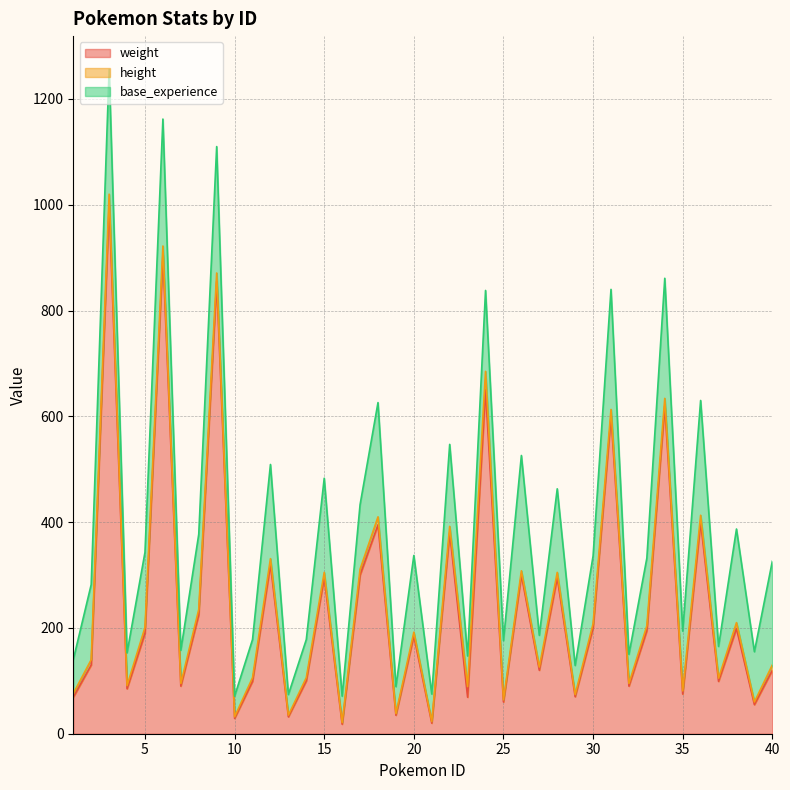

Reading left to right, list all the values displayed in this chart.

weight: 69	130	1000	85	190	905	90	225	855	29	99	320	32	100	295	18	300	395	35	185	20	380	69	650	60	300	120	295	70	200	600	90	195	620	75	400	99	199	55	120
height: 7	10	20	6	11	17	5	10	16	3	7	11	3	6	10	3	11	15	3	7	3	12	20	35	4	8	6	10	4	8	13	5	9	14	6	13	6	11	5	10
base_experience: 64	142	236	62	142	240	63	142	239	39	72	178	39	72	178	50	122	216	51	145	52	155	58	153	112	218	60	158	55	128	227	55	128	227	113	217	60	177	95	196